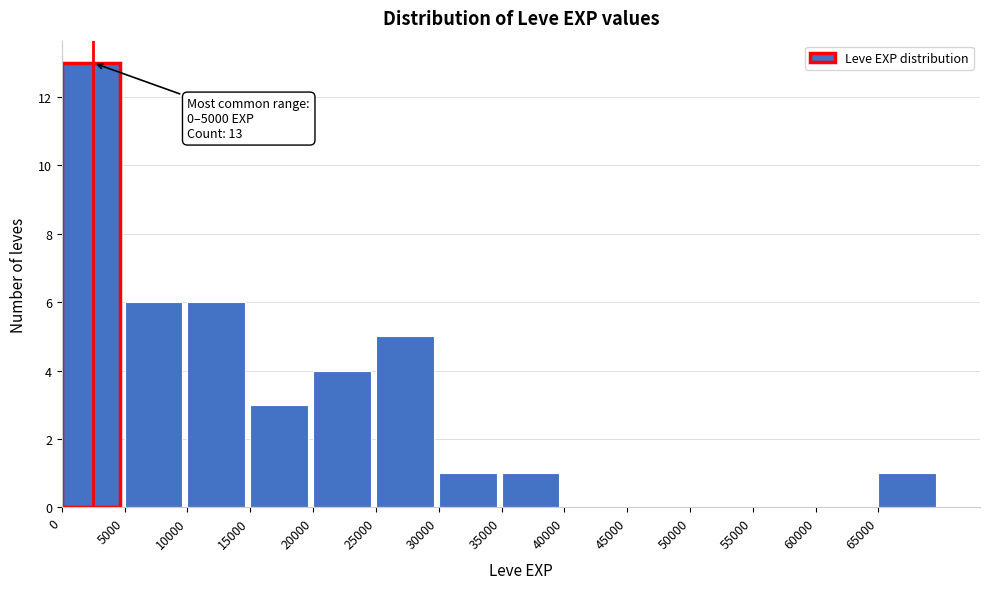

Over which range of the x-axis is the bar tallest?

0 to 5000